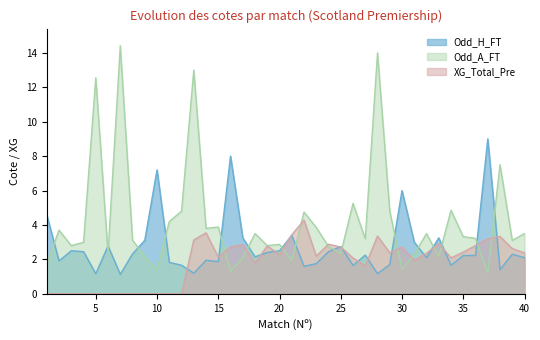

Count the number of categories in the chart.

40